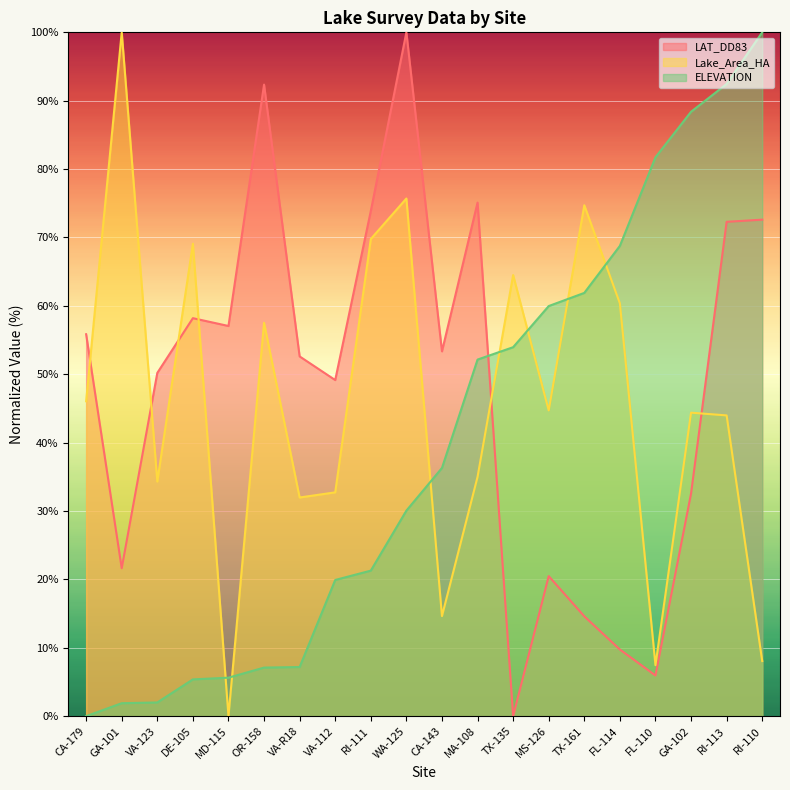

The ELEVATION series shows 30.1 at WA-125. True or false?

True